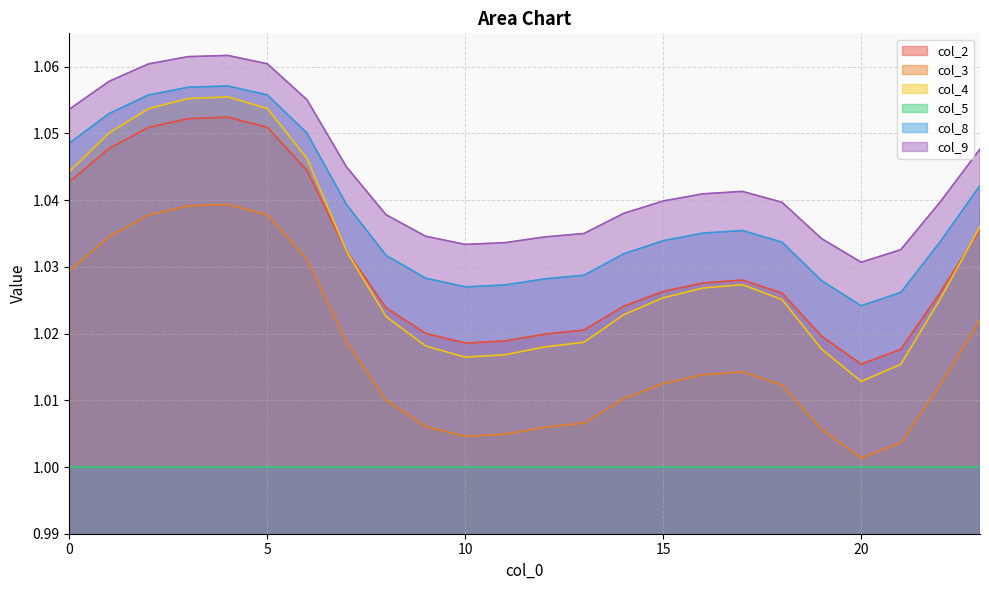

What is the minimum value for col_8?

1.0